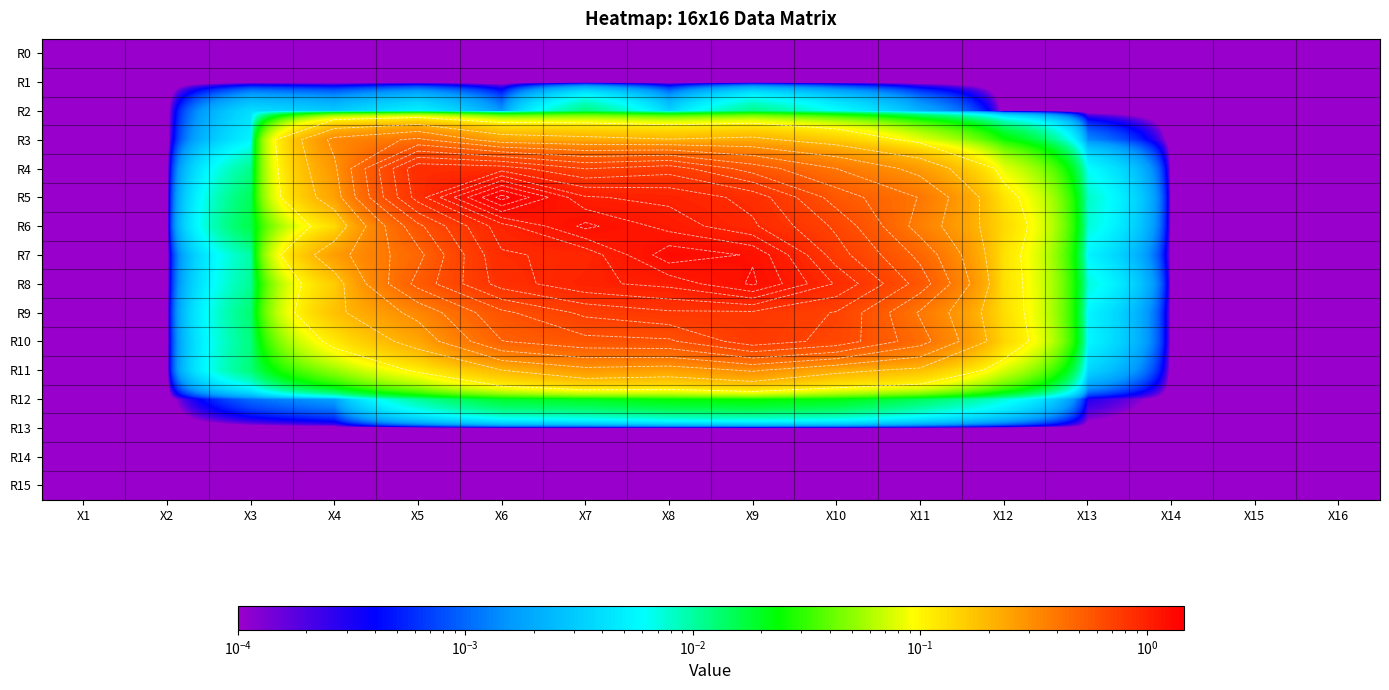

What is the sum of the R8 values at X5 and X14?

0.5